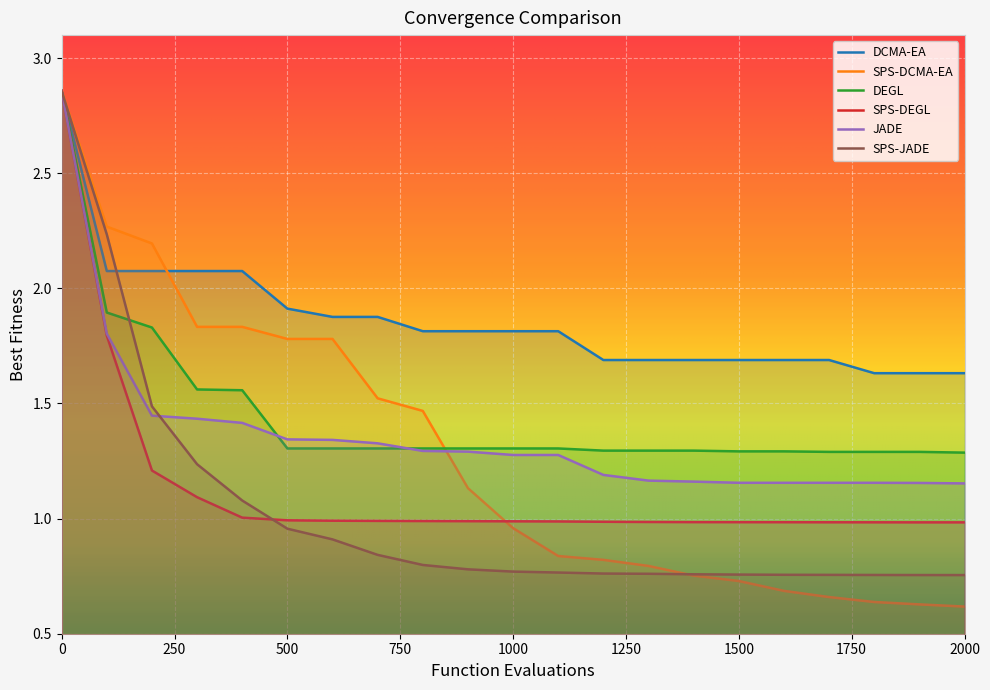

Reading right to left, extract all data points from this chart.

DCMA-EA: 2000=1.6	1900=1.6	1800=1.6	1700=1.7	1600=1.7	1500=1.7	1400=1.7	1300=1.7	1200=1.7	1100=1.8	1000=1.8	900=1.8	800=1.8	700=1.9	600=1.9	500=1.9	400=2.1	300=2.1	200=2.1	100=2.1	0=2.9
SPS-DCMA-EA: 2000=0.6	1900=0.6	1800=0.6	1700=0.7	1600=0.7	1500=0.7	1400=0.8	1300=0.8	1200=0.8	1100=0.8	1000=1.0	900=1.1	800=1.5	700=1.5	600=1.8	500=1.8	400=1.8	300=1.8	200=2.2	100=2.3	0=2.9
DEGL: 2000=1.3	1900=1.3	1800=1.3	1700=1.3	1600=1.3	1500=1.3	1400=1.3	1300=1.3	1200=1.3	1100=1.3	1000=1.3	900=1.3	800=1.3	700=1.3	600=1.3	500=1.3	400=1.6	300=1.6	200=1.8	100=1.9	0=2.9
SPS-DEGL: 2000=1.0	1900=1.0	1800=1.0	1700=1.0	1600=1.0	1500=1.0	1400=1.0	1300=1.0	1200=1.0	1100=1.0	1000=1.0	900=1.0	800=1.0	700=1.0	600=1.0	500=1.0	400=1.0	300=1.1	200=1.2	100=1.8	0=2.9
JADE: 2000=1.2	1900=1.2	1800=1.2	1700=1.2	1600=1.2	1500=1.2	1400=1.2	1300=1.2	1200=1.2	1100=1.3	1000=1.3	900=1.3	800=1.3	700=1.3	600=1.3	500=1.3	400=1.4	300=1.4	200=1.4	100=1.8	0=2.9
SPS-JADE: 2000=0.8	1900=0.8	1800=0.8	1700=0.8	1600=0.8	1500=0.8	1400=0.8	1300=0.8	1200=0.8	1100=0.8	1000=0.8	900=0.8	800=0.8	700=0.8	600=0.9	500=1.0	400=1.1	300=1.2	200=1.5	100=2.2	0=2.9